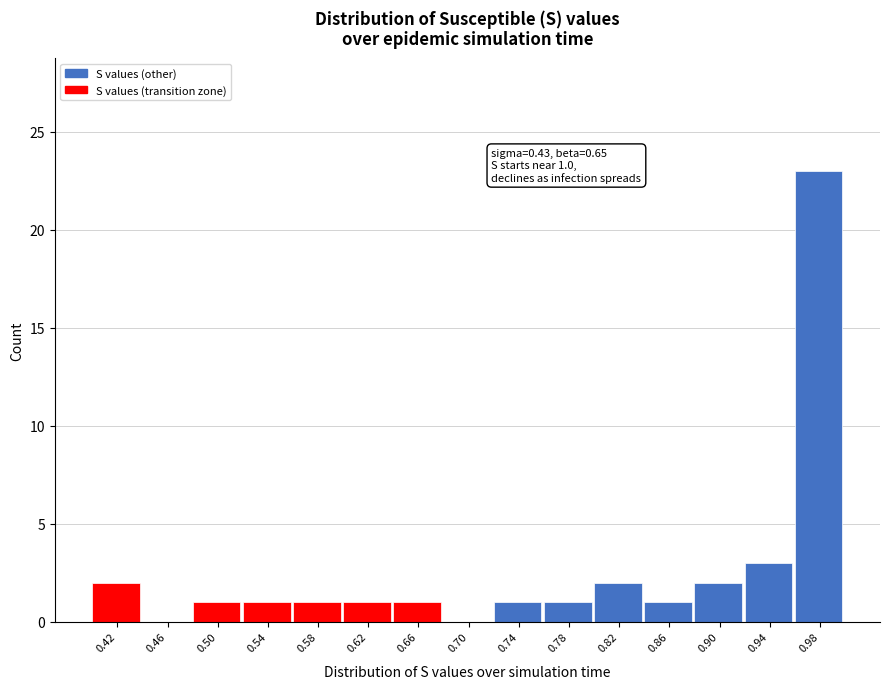

Which range on the x-axis has the tallest bar?

0.960 to 1.000